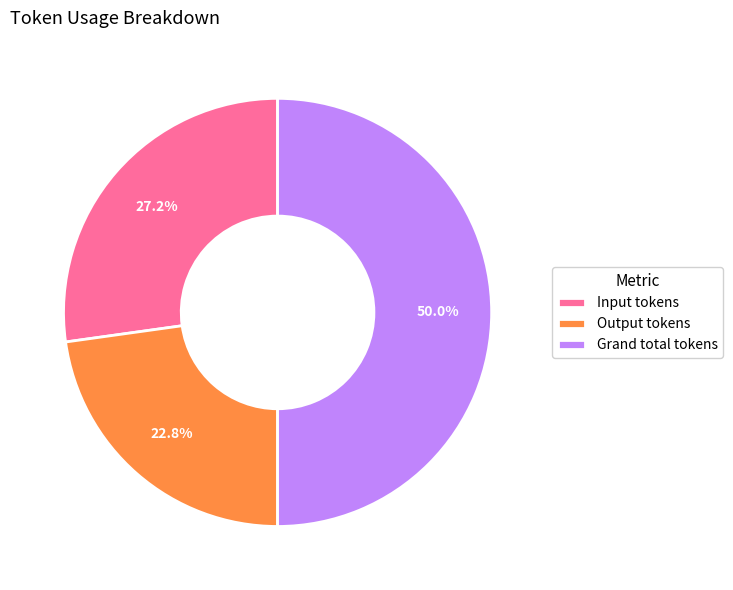

What percentage is the Grand total tokens slice, to the nearest percent?

50%